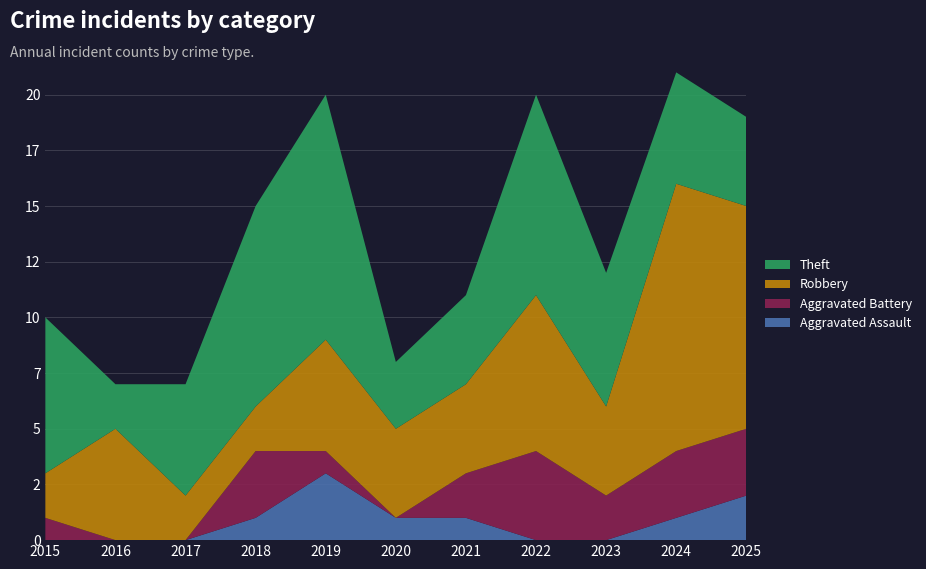

Reading left to right, what are all the values shown in this chart?

Aggravated Assault: 0	0	0	1	3	1	1	0	0	1	2
Aggravated Battery: 1	0	0	3	1	0	2	4	2	3	3
Robbery: 2	5	2	2	5	4	4	7	4	12	10
Theft: 7	2	5	9	11	3	4	9	6	5	4